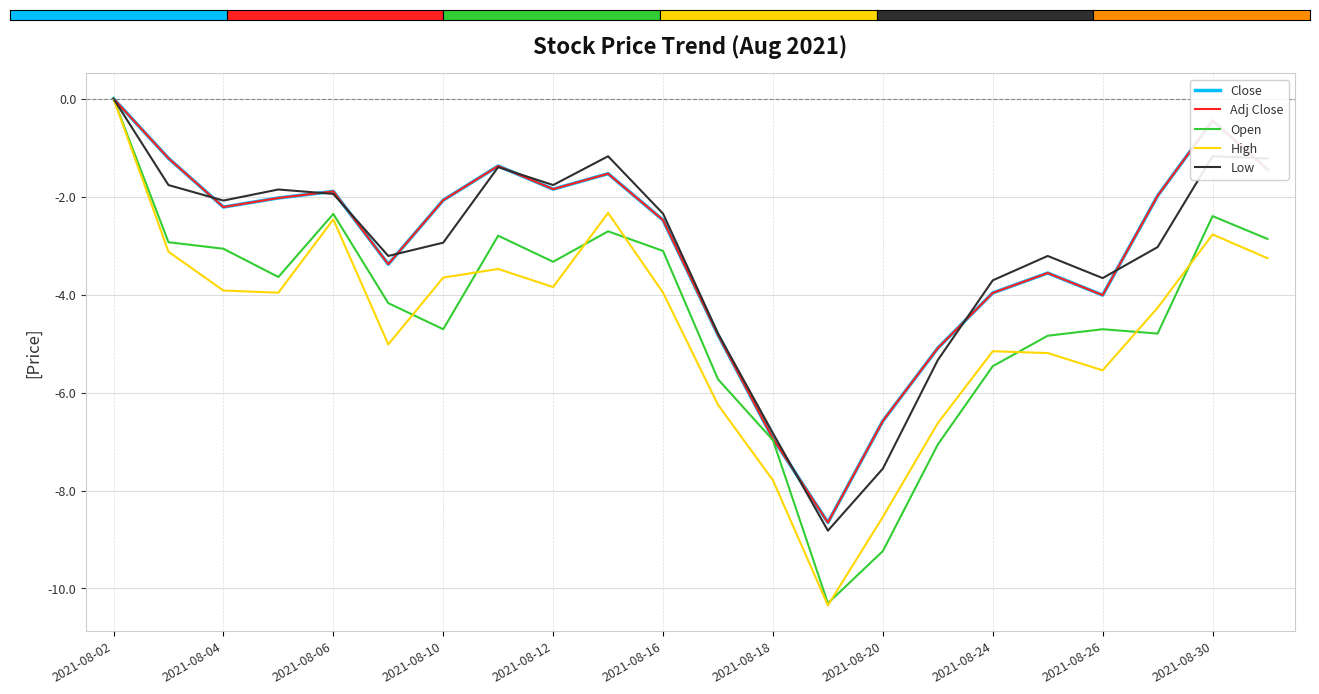

How many lines are shown in the chart?

5